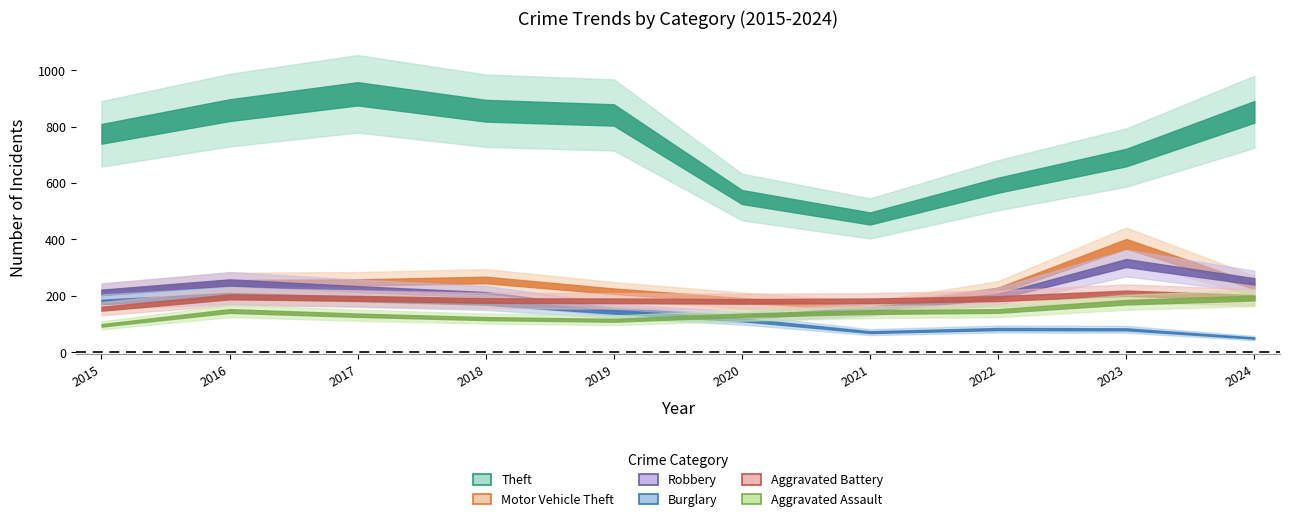

Reading left to right, what are all the values shown in this chart?

Theft: 0=774	1=858	2=916	3=856	4=841	5=550	6=474	7=592	8=690	9=852
Motor Vehicle Theft: 0=211	1=245	2=247	3=256	4=216	5=184	6=156	7=219	8=384	9=235
Robbery: 0=212	1=247	2=224	3=204	4=150	5=124	6=153	7=198	8=316	9=251
Burglary: 0=178	1=201	2=189	3=176	4=143	5=115	6=71	7=82	8=81	9=50
Aggravated Battery: 0=154	1=196	2=191	3=183	4=182	5=180	6=182	7=190	8=209	9=194
Aggravated Assault: 0=95	1=146	2=131	3=119	4=113	5=131	6=142	7=146	8=177	9=192